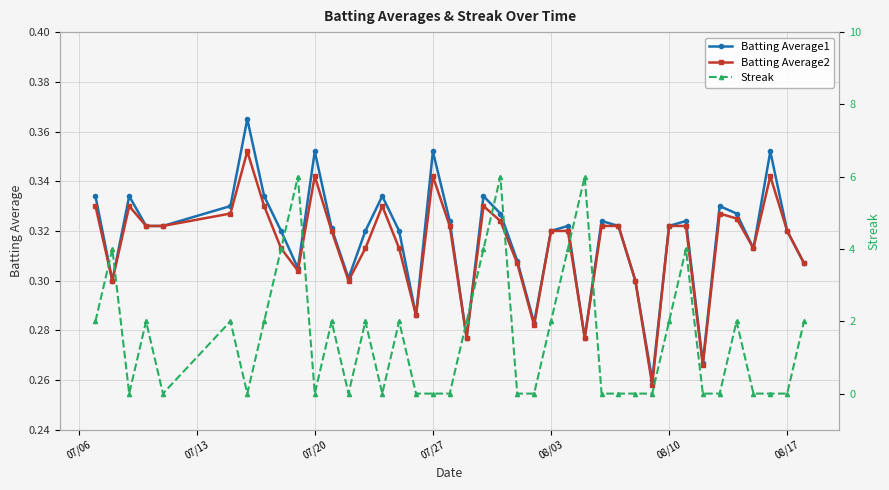

What is the value of the Batting Average1 point at the 8th from the left?

0.3